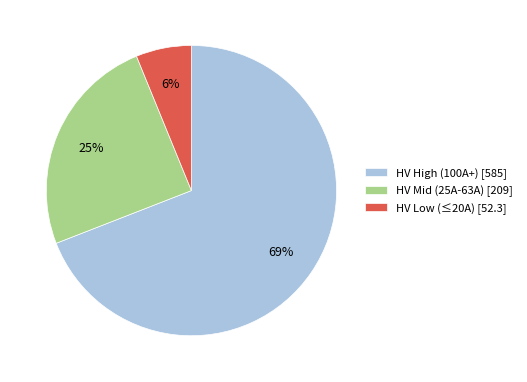

How many slices are in this pie chart?

3